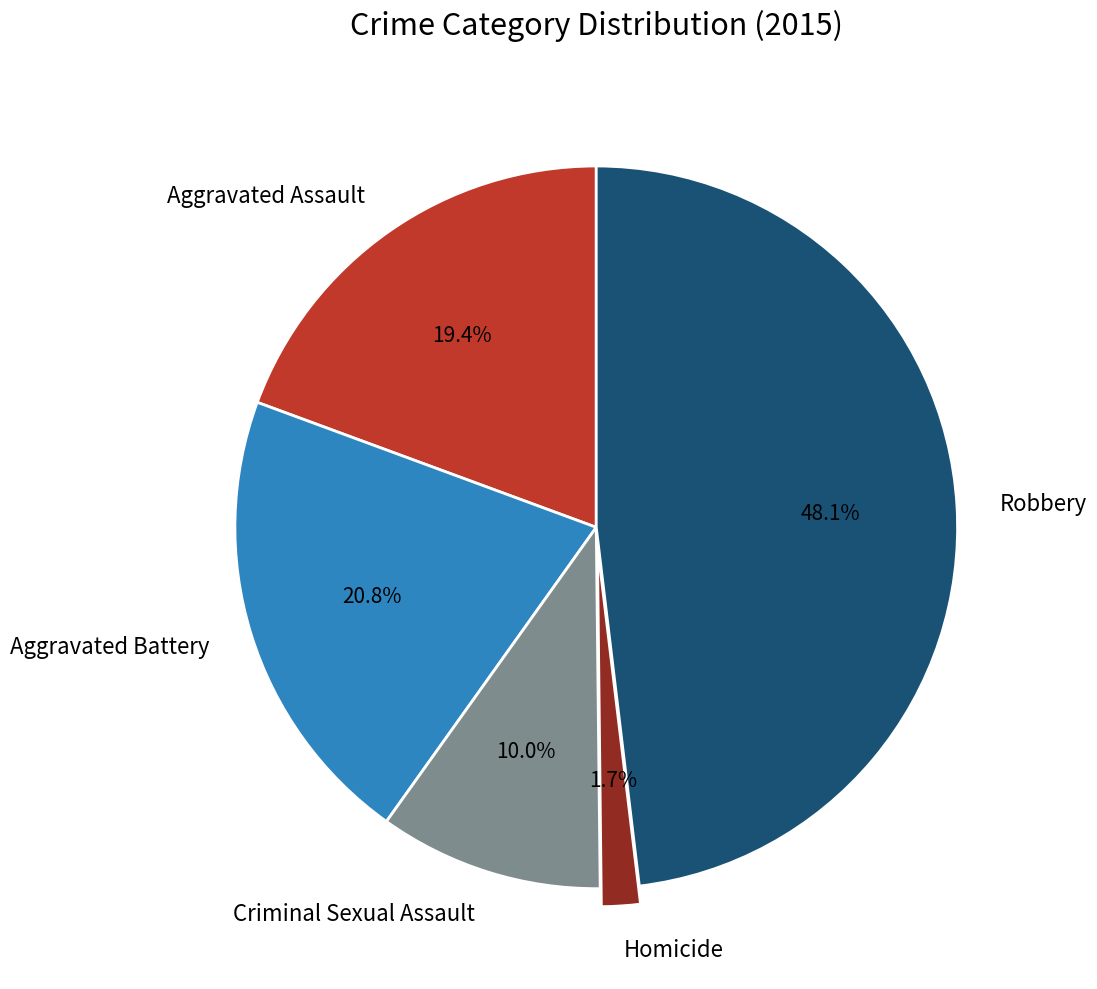

What percentage is the Homicide slice, to the nearest percent?

2%